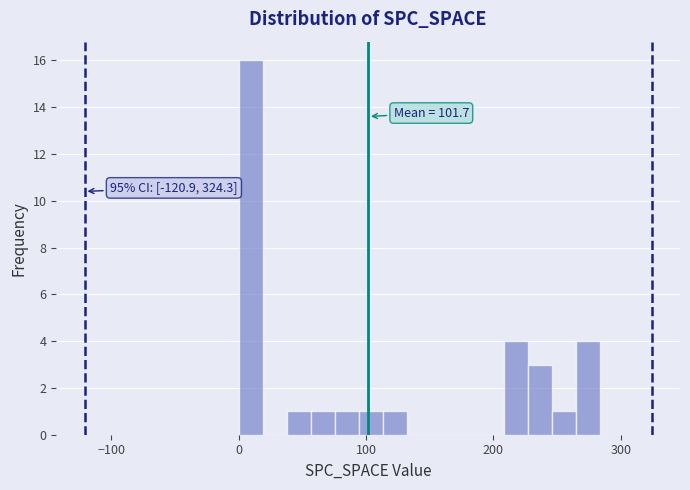

Around what value on the x-axis is the tallest bar? Give the approximate position of its centre, as read against the axis.

10